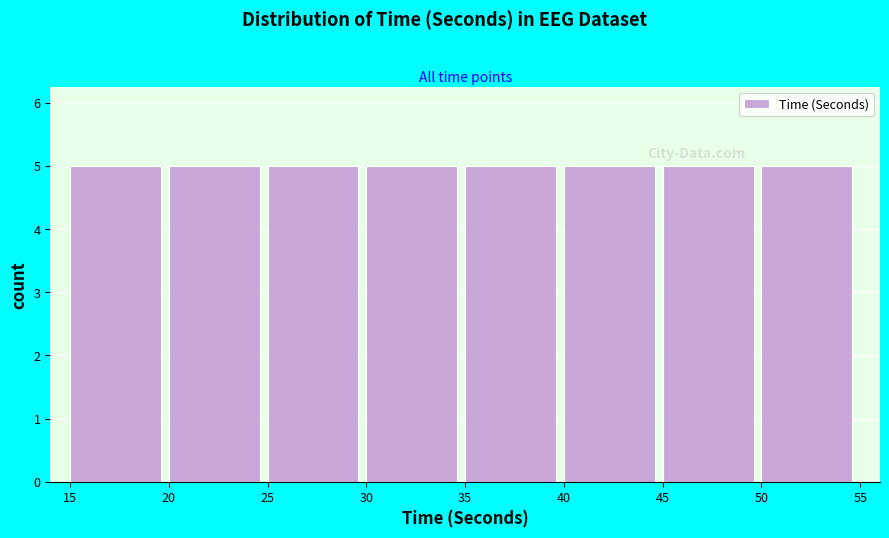

Reading left to right, transcribe this chart: for each bar, give the range it covers on the x-axis and its height. The values are not printed on the chart, so give them approximately, as read against the axis.

15 to 20: 5
20 to 25: 5
25 to 30: 5
30 to 35: 5
35 to 40: 5
40 to 45: 5
45 to 50: 5
50 to 55: 5